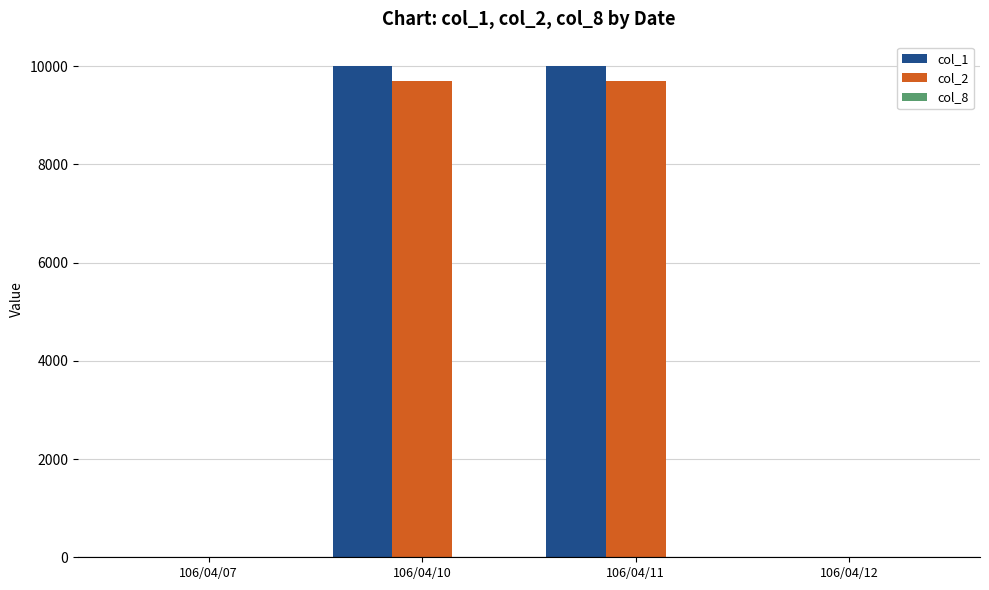

What is the maximum value shown in the chart?

10000